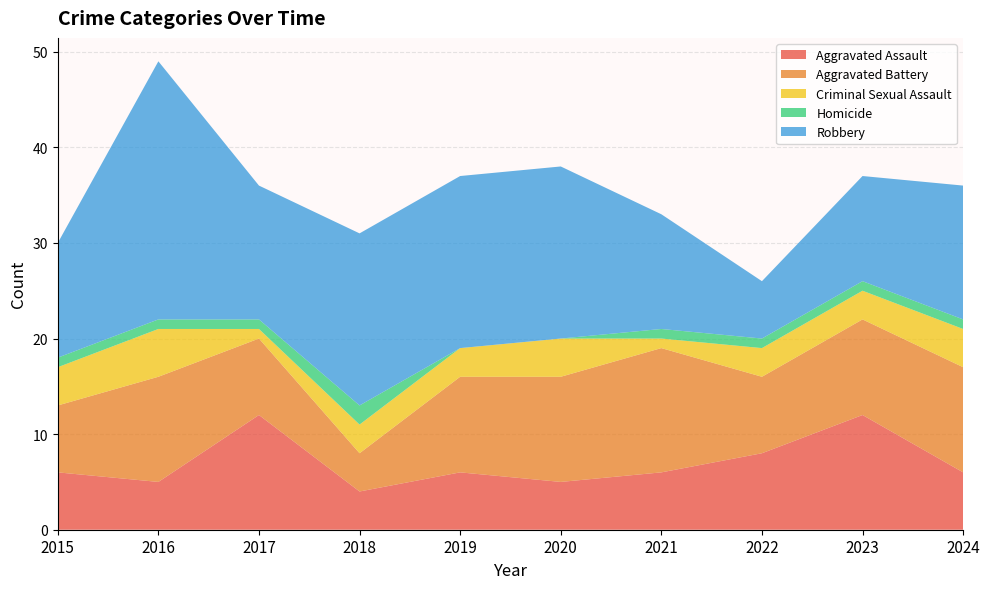

Reading left to right, transcribe all the data shown in this chart.

Aggravated Assault: 2015=6	2016=5	2017=12	2018=4	2019=6	2020=5	2021=6	2022=8	2023=12	2024=6
Aggravated Battery: 2015=7	2016=11	2017=8	2018=4	2019=10	2020=11	2021=13	2022=8	2023=10	2024=11
Criminal Sexual Assault: 2015=4	2016=5	2017=1	2018=3	2019=3	2020=4	2021=1	2022=3	2023=3	2024=4
Homicide: 2015=1	2016=1	2017=1	2018=2	2019=0	2020=0	2021=1	2022=1	2023=1	2024=1
Robbery: 2015=12	2016=27	2017=14	2018=18	2019=18	2020=18	2021=12	2022=6	2023=11	2024=14